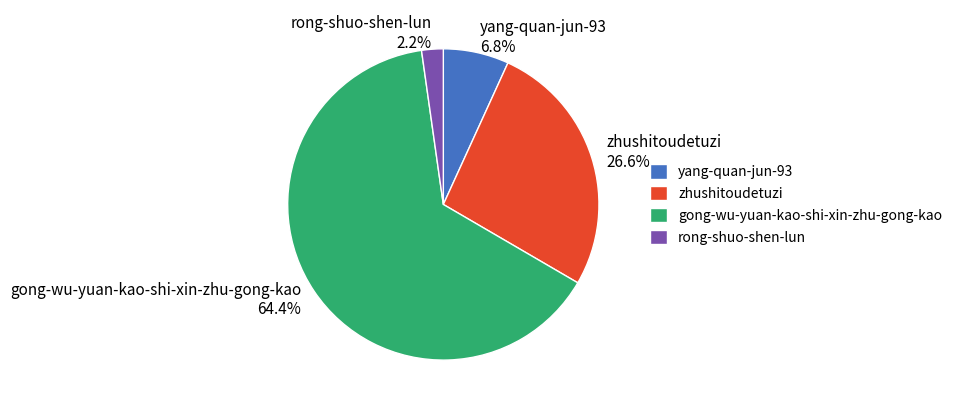

What portion of the pie excludes zhushitoudetuzi?

73.4%